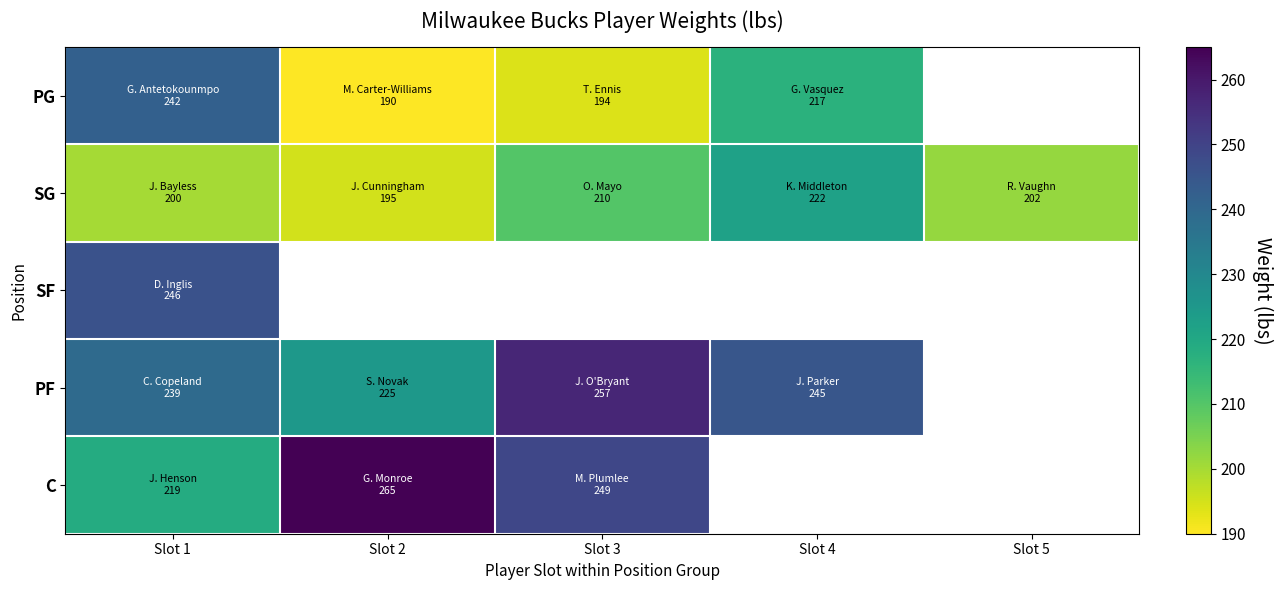

What is the difference between the highest and lowest values at Slot 1?

46.0